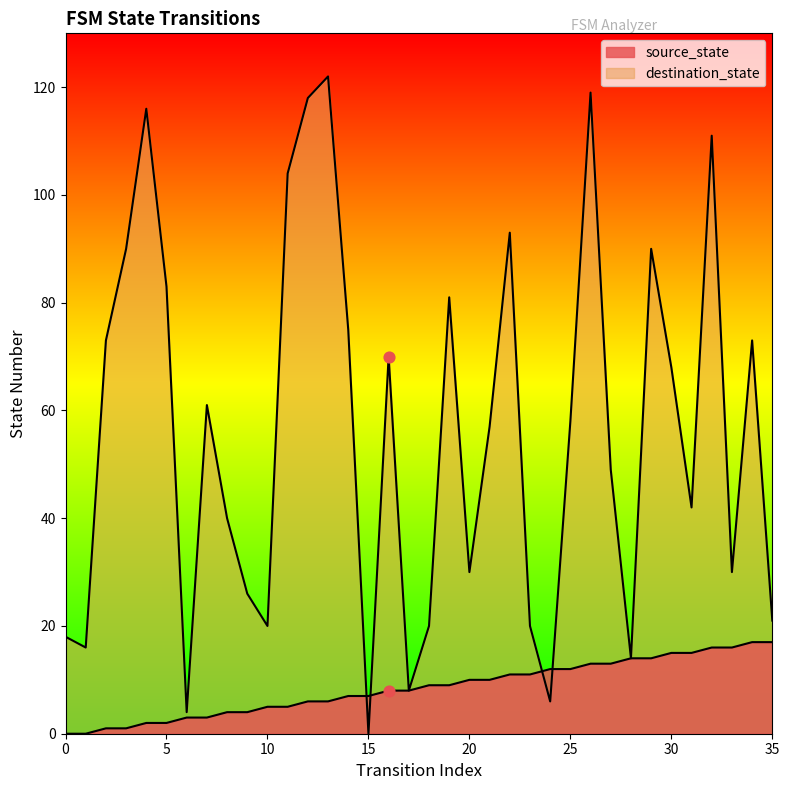

Is the value of source_state at 12 greater than the value of destination_state at 35?

No